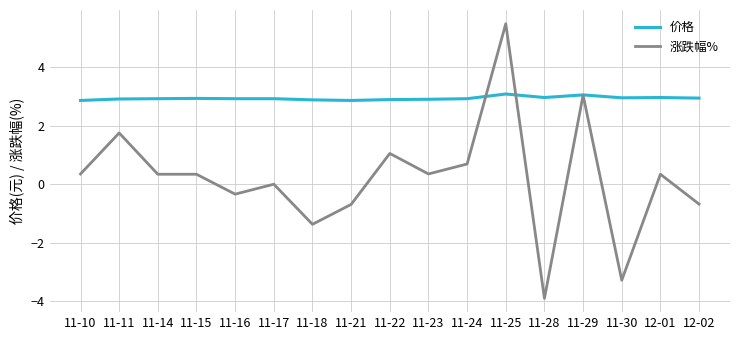

At how many categories does at least one series exceed -2?

17